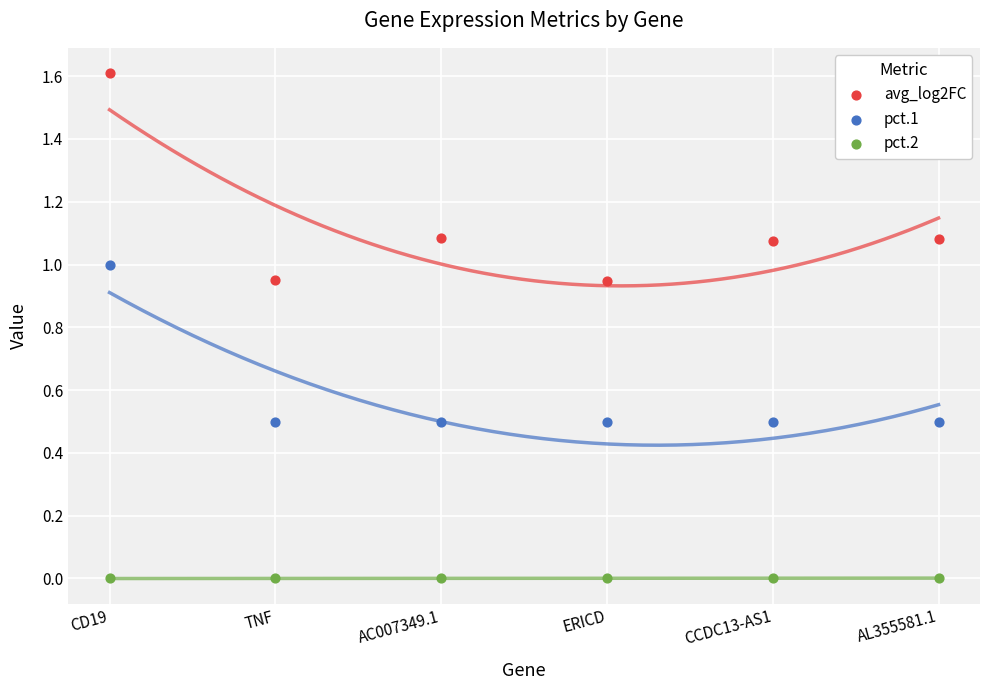

Which series contains the lowest Y value?

pct.2